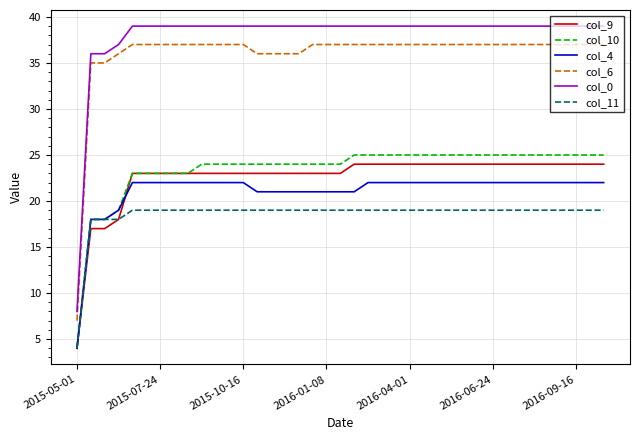

What is the sum of all col_11 values?

723